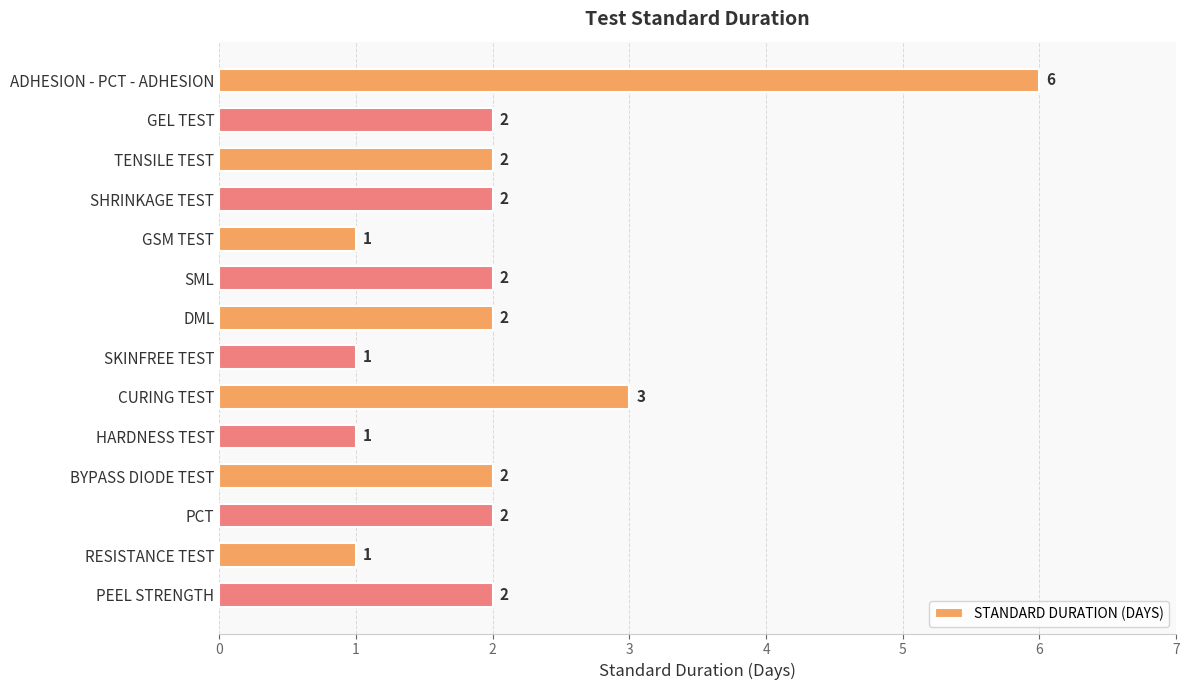

Does the chart contain stacked bars?

No